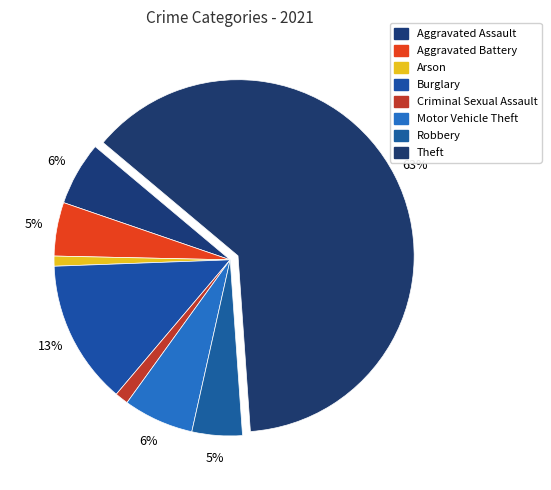

What percentage do Aggravated Assault and Arson together represent?

6.8%